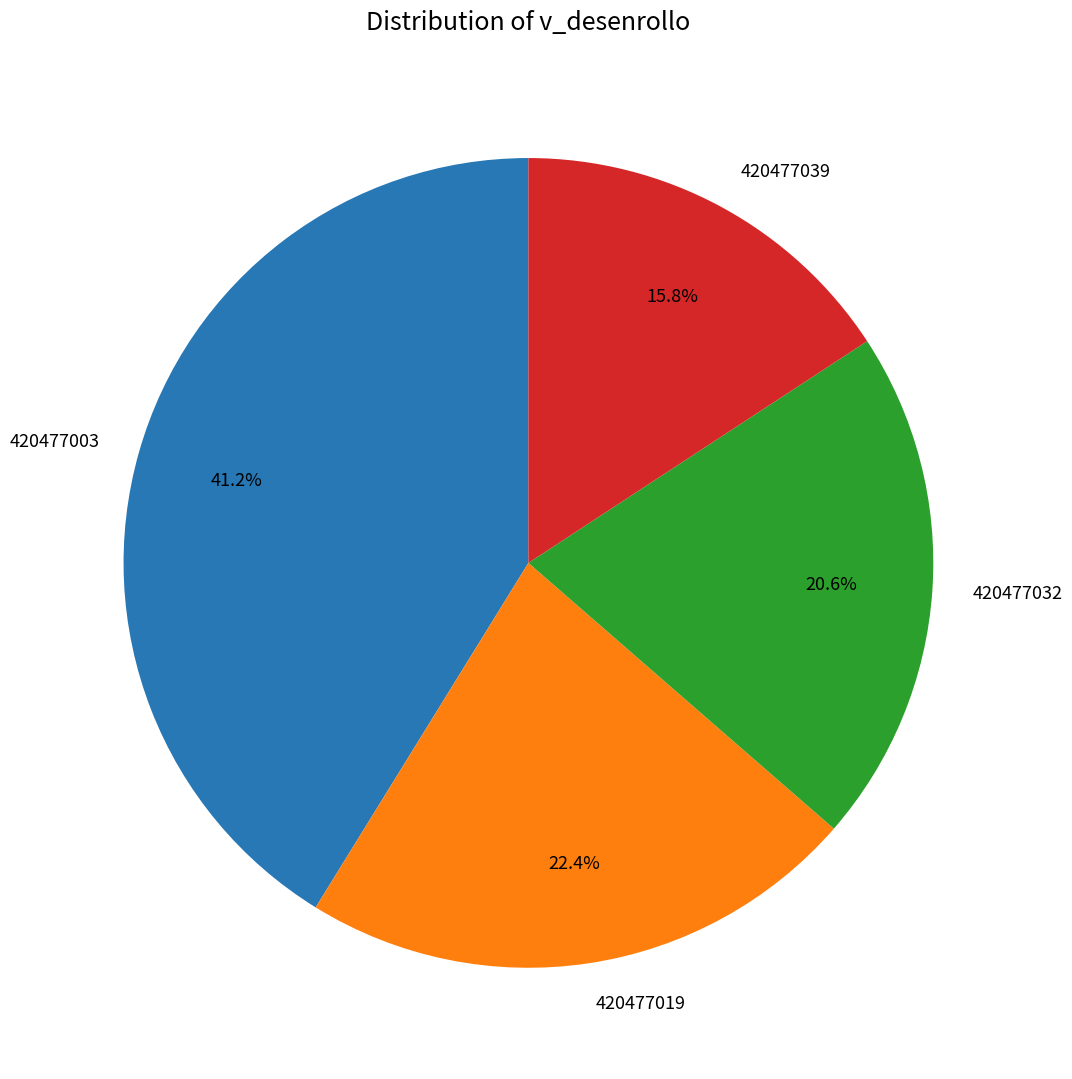

Is it true that 420477039 is 16% of the pie?

True